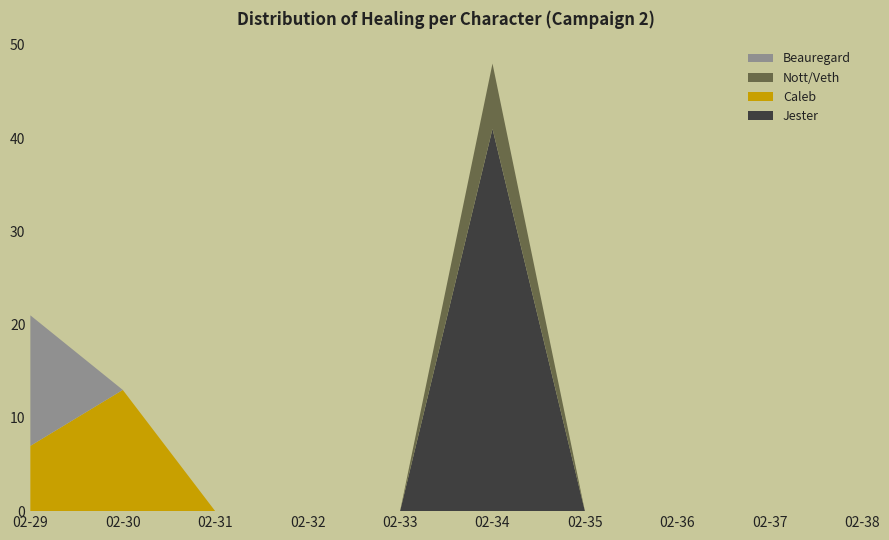

Reading left to right, extract all data points from this chart.

Jester: 02-29=0	02-30=0	02-31=0	02-32=0	02-33=0	02-34=41	02-35=0	02-36=0	02-37=0	02-38=0
Caleb: 02-29=7	02-30=13	02-31=0	02-32=0	02-33=0	02-34=0	02-35=0	02-36=0	02-37=0	02-38=0
Nott/Veth: 02-29=0	02-30=0	02-31=0	02-32=0	02-33=0	02-34=7	02-35=0	02-36=0	02-37=0	02-38=0
Beauregard: 02-29=14	02-30=0	02-31=0	02-32=0	02-33=0	02-34=0	02-35=0	02-36=0	02-37=0	02-38=0